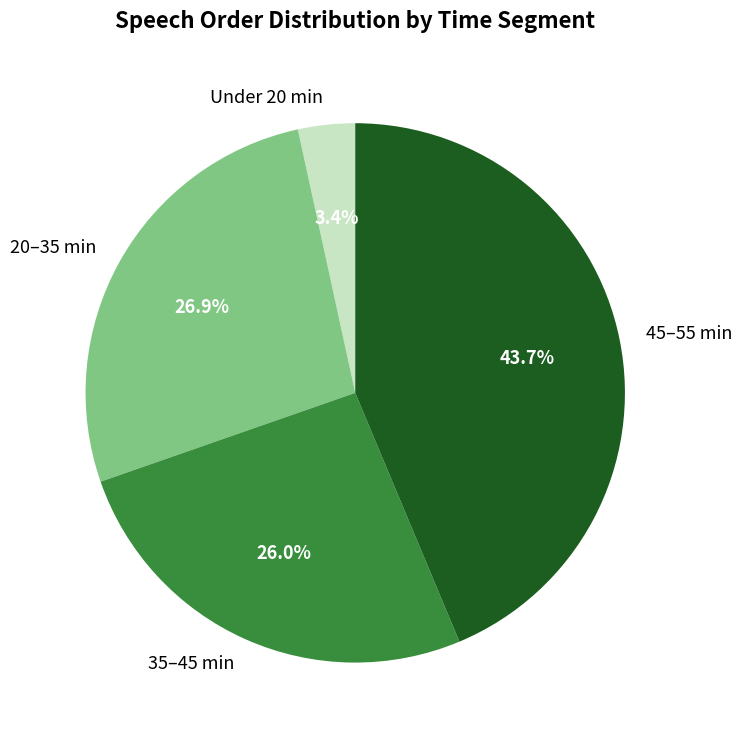

What percentage do 45–55 min and Under 20 min together represent?

47.1%